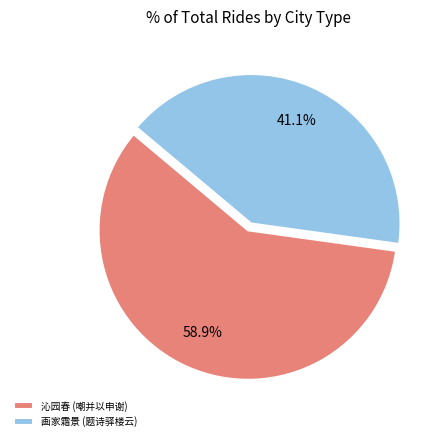

To the nearest percent, what is the difference between the largest and smallest slice percentages?

18%